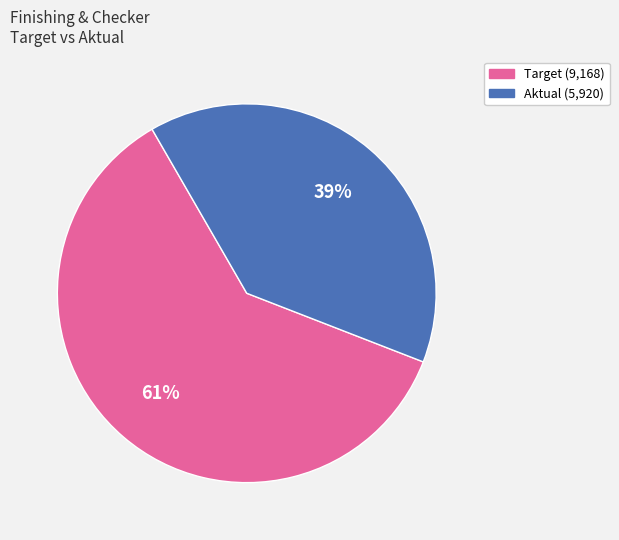

To the nearest percent, what is the difference between the largest and smallest slice percentages?

22%